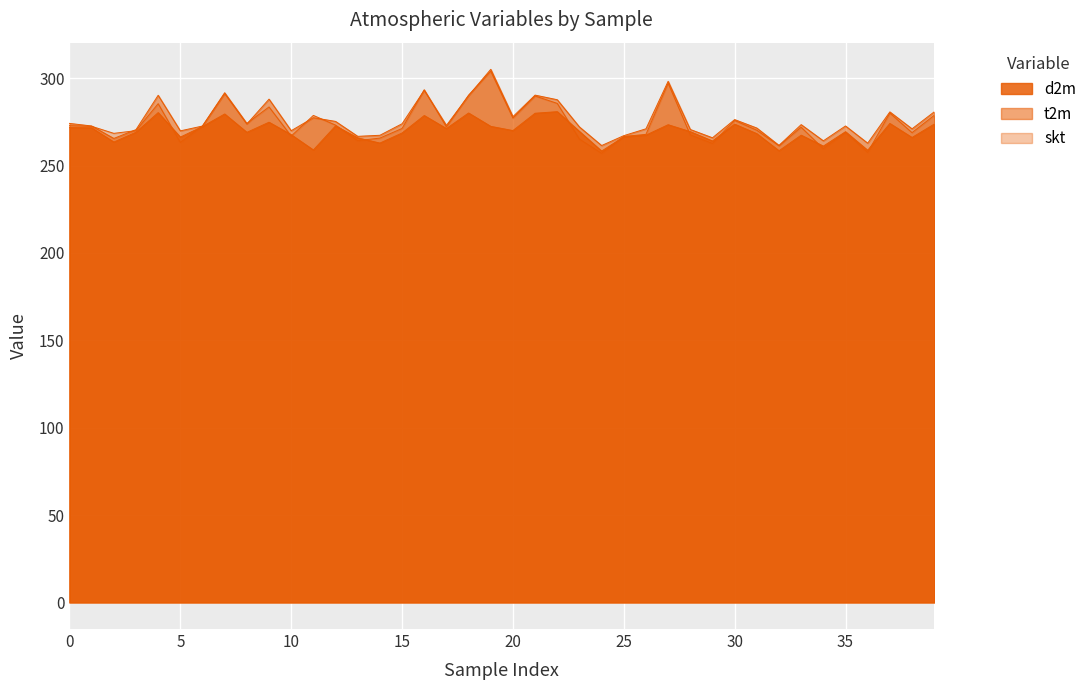

Rank the series by their average value, from lowest to highest.

d2m, skt, t2m